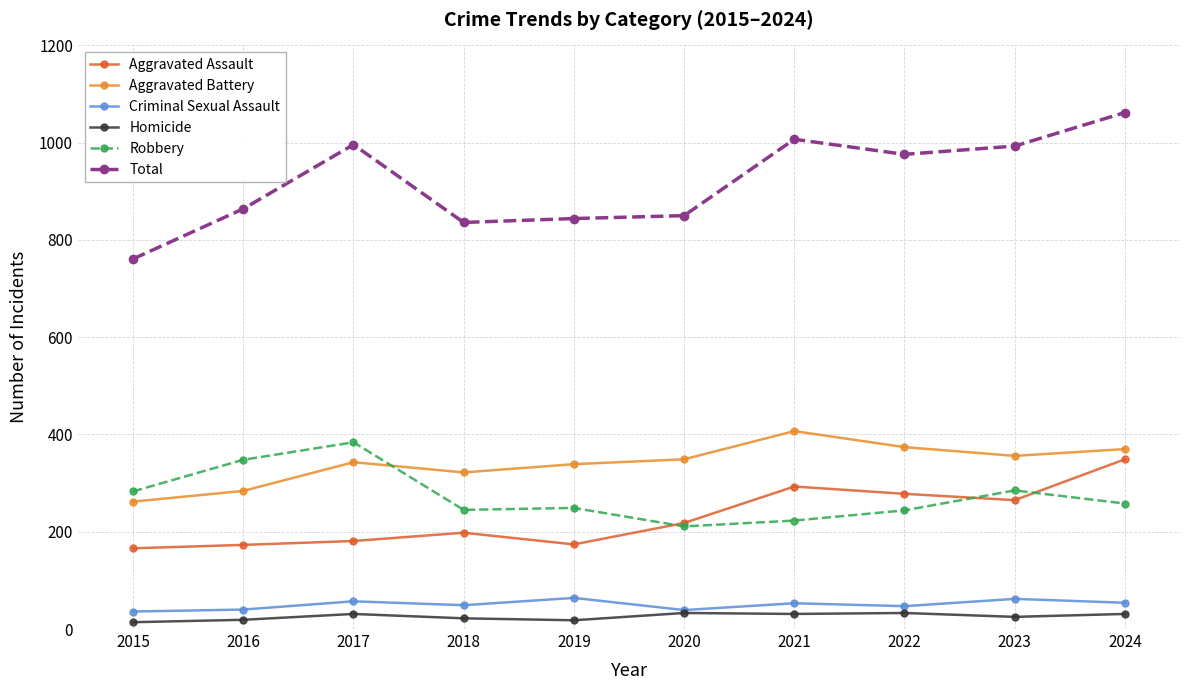

How many data points in Aggravated Assault are less than 218?

5